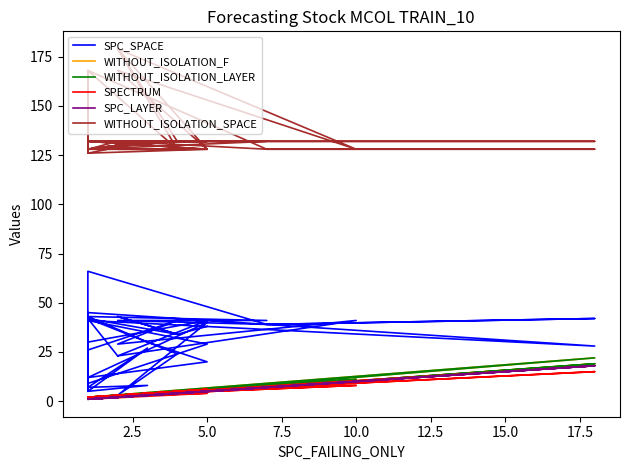

How many data points in SPECTRUM are less than 3?

18